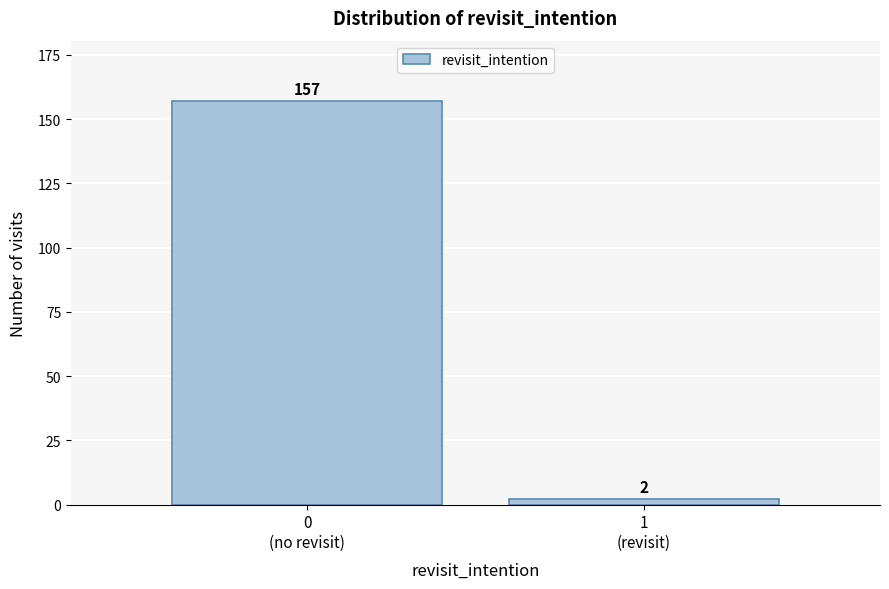

Reading right to left, what are all the values shown in this chart?

2	157